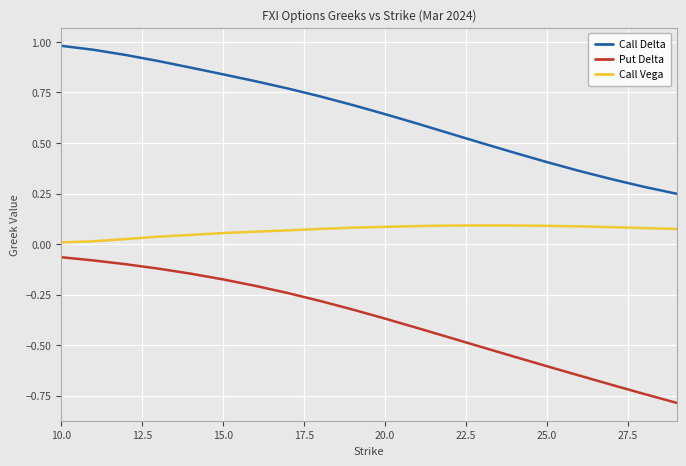

Which series has the largest total across all categories?

Call Delta